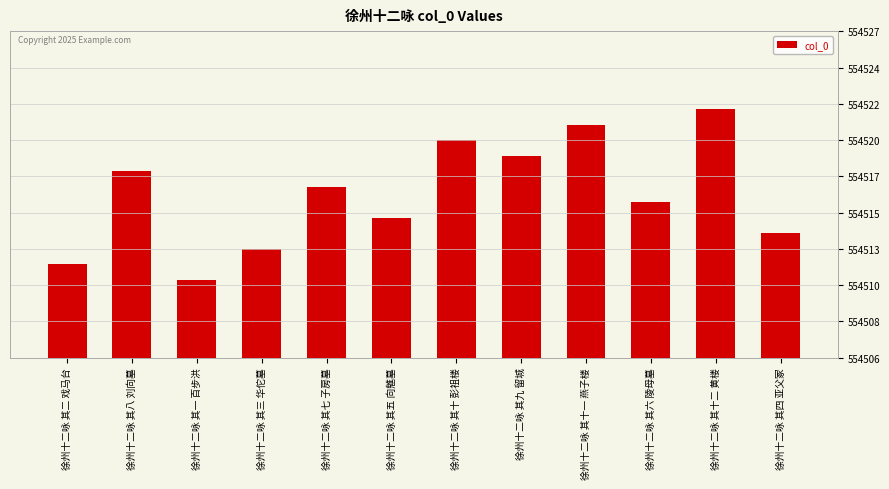

Rank the categories by value from highest to lowest.

徐州十二咏 其十二 黄楼, 徐州十二咏 其十一 燕子楼, 徐州十二咏 其十 彭祖楼, 徐州十二咏 其九 留城, 徐州十二咏 其八 刘向墓, 徐州十二咏 其七 子房墓, 徐州十二咏 其六 陵母墓, 徐州十二咏 其五 向魋墓, 徐州十二咏 其四 亚父冢, 徐州十二咏 其三 华佗墓, 徐州十二咏 其二 戏马台, 徐州十二咏 其一 百步洪